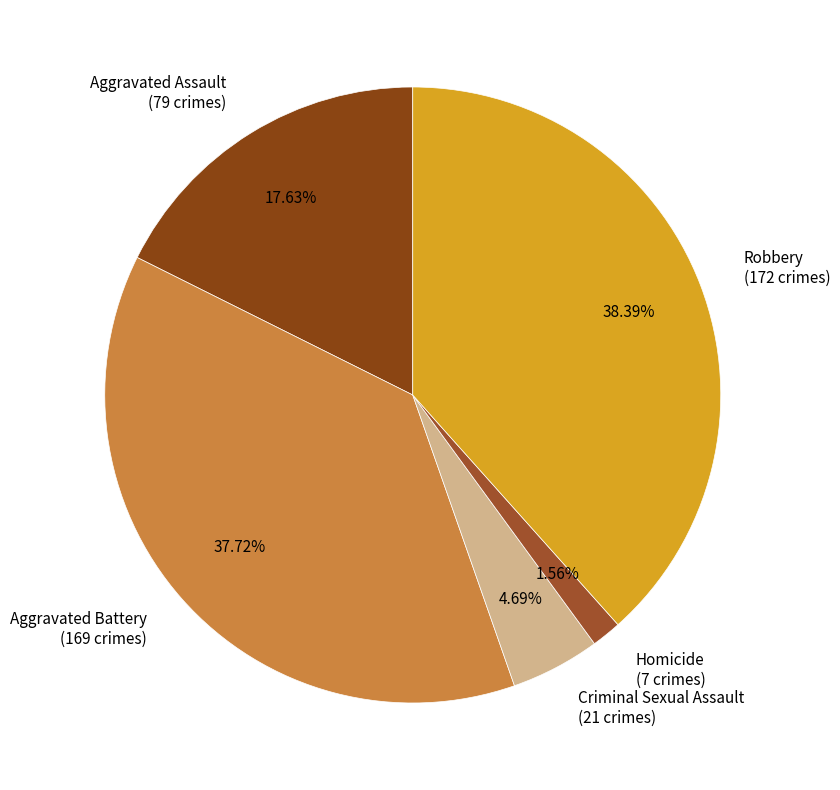

To the nearest percent, what is the difference between the largest and smallest slice percentages?

37%